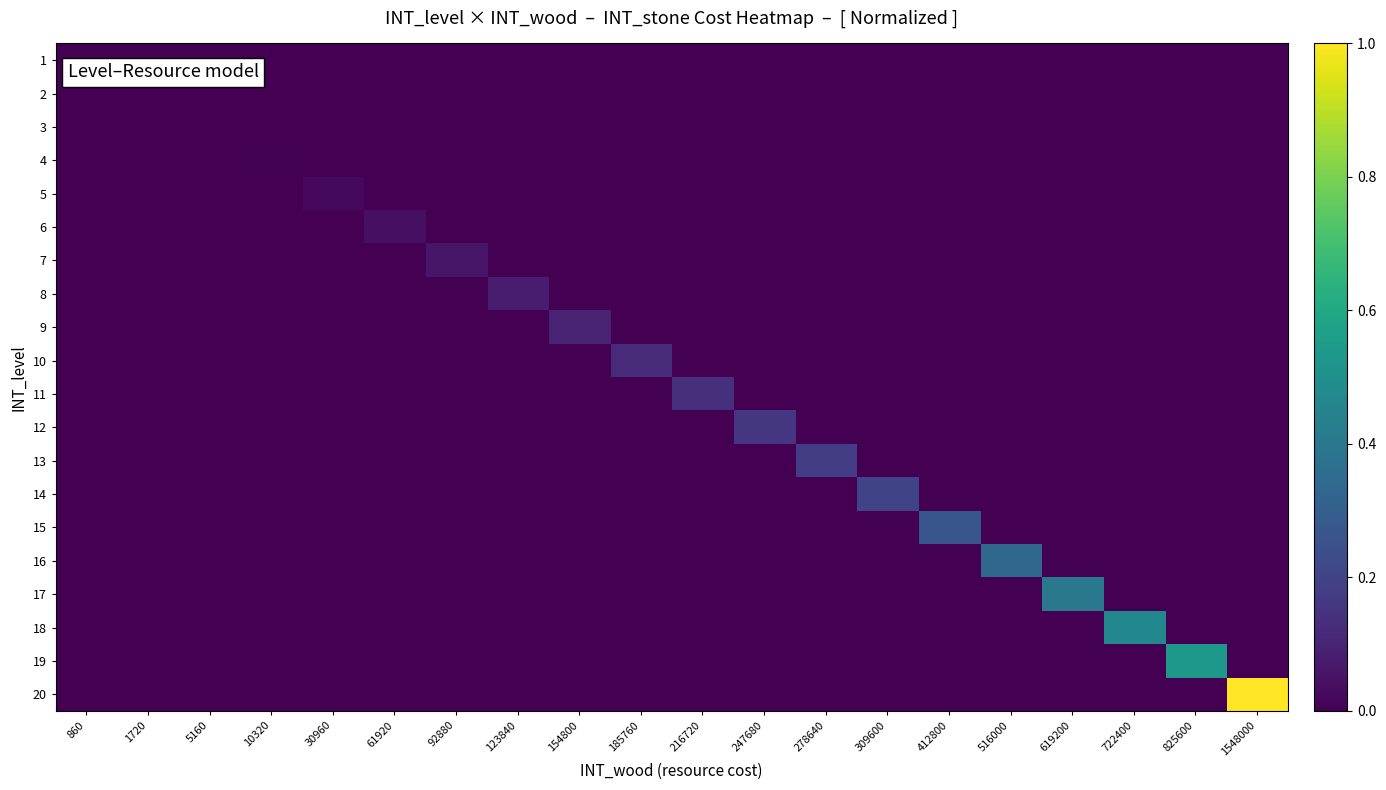

Reading left to right, list all the values displayed in this chart.

1: 860=0.0	1720=0.0	5160=0.0	10320=0.0	30960=0.0	61920=0.0	92880=0.0	123840=0.0	154800=0.0	185760=0.0	216720=0.0	247680=0.0	278640=0.0	309600=0.0	412800=0.0	516000=0.0	619200=0.0	722400=0.0	825600=0.0	1548000=0.0
2: 860=0.0	1720=0.0	5160=0.0	10320=0.0	30960=0.0	61920=0.0	92880=0.0	123840=0.0	154800=0.0	185760=0.0	216720=0.0	247680=0.0	278640=0.0	309600=0.0	412800=0.0	516000=0.0	619200=0.0	722400=0.0	825600=0.0	1548000=0.0
3: 860=0.0	1720=0.0	5160=0.0	10320=0.0	30960=0.0	61920=0.0	92880=0.0	123840=0.0	154800=0.0	185760=0.0	216720=0.0	247680=0.0	278640=0.0	309600=0.0	412800=0.0	516000=0.0	619200=0.0	722400=0.0	825600=0.0	1548000=0.0
4: 860=0.0	1720=0.0	5160=0.0	10320=0.0	30960=0.0	61920=0.0	92880=0.0	123840=0.0	154800=0.0	185760=0.0	216720=0.0	247680=0.0	278640=0.0	309600=0.0	412800=0.0	516000=0.0	619200=0.0	722400=0.0	825600=0.0	1548000=0.0
5: 860=0.0	1720=0.0	5160=0.0	10320=0.0	30960=0.0	61920=0.0	92880=0.0	123840=0.0	154800=0.0	185760=0.0	216720=0.0	247680=0.0	278640=0.0	309600=0.0	412800=0.0	516000=0.0	619200=0.0	722400=0.0	825600=0.0	1548000=0.0
6: 860=0.0	1720=0.0	5160=0.0	10320=0.0	30960=0.0	61920=0.0	92880=0.0	123840=0.0	154800=0.0	185760=0.0	216720=0.0	247680=0.0	278640=0.0	309600=0.0	412800=0.0	516000=0.0	619200=0.0	722400=0.0	825600=0.0	1548000=0.0
7: 860=0.0	1720=0.0	5160=0.0	10320=0.0	30960=0.0	61920=0.0	92880=0.1	123840=0.0	154800=0.0	185760=0.0	216720=0.0	247680=0.0	278640=0.0	309600=0.0	412800=0.0	516000=0.0	619200=0.0	722400=0.0	825600=0.0	1548000=0.0
8: 860=0.0	1720=0.0	5160=0.0	10320=0.0	30960=0.0	61920=0.0	92880=0.0	123840=0.1	154800=0.0	185760=0.0	216720=0.0	247680=0.0	278640=0.0	309600=0.0	412800=0.0	516000=0.0	619200=0.0	722400=0.0	825600=0.0	1548000=0.0
9: 860=0.0	1720=0.0	5160=0.0	10320=0.0	30960=0.0	61920=0.0	92880=0.0	123840=0.0	154800=0.1	185760=0.0	216720=0.0	247680=0.0	278640=0.0	309600=0.0	412800=0.0	516000=0.0	619200=0.0	722400=0.0	825600=0.0	1548000=0.0
10: 860=0.0	1720=0.0	5160=0.0	10320=0.0	30960=0.0	61920=0.0	92880=0.0	123840=0.0	154800=0.0	185760=0.1	216720=0.0	247680=0.0	278640=0.0	309600=0.0	412800=0.0	516000=0.0	619200=0.0	722400=0.0	825600=0.0	1548000=0.0
11: 860=0.0	1720=0.0	5160=0.0	10320=0.0	30960=0.0	61920=0.0	92880=0.0	123840=0.0	154800=0.0	185760=0.0	216720=0.1	247680=0.0	278640=0.0	309600=0.0	412800=0.0	516000=0.0	619200=0.0	722400=0.0	825600=0.0	1548000=0.0
12: 860=0.0	1720=0.0	5160=0.0	10320=0.0	30960=0.0	61920=0.0	92880=0.0	123840=0.0	154800=0.0	185760=0.0	216720=0.0	247680=0.2	278640=0.0	309600=0.0	412800=0.0	516000=0.0	619200=0.0	722400=0.0	825600=0.0	1548000=0.0
13: 860=0.0	1720=0.0	5160=0.0	10320=0.0	30960=0.0	61920=0.0	92880=0.0	123840=0.0	154800=0.0	185760=0.0	216720=0.0	247680=0.0	278640=0.2	309600=0.0	412800=0.0	516000=0.0	619200=0.0	722400=0.0	825600=0.0	1548000=0.0
14: 860=0.0	1720=0.0	5160=0.0	10320=0.0	30960=0.0	61920=0.0	92880=0.0	123840=0.0	154800=0.0	185760=0.0	216720=0.0	247680=0.0	278640=0.0	309600=0.2	412800=0.0	516000=0.0	619200=0.0	722400=0.0	825600=0.0	1548000=0.0
15: 860=0.0	1720=0.0	5160=0.0	10320=0.0	30960=0.0	61920=0.0	92880=0.0	123840=0.0	154800=0.0	185760=0.0	216720=0.0	247680=0.0	278640=0.0	309600=0.0	412800=0.3	516000=0.0	619200=0.0	722400=0.0	825600=0.0	1548000=0.0
16: 860=0.0	1720=0.0	5160=0.0	10320=0.0	30960=0.0	61920=0.0	92880=0.0	123840=0.0	154800=0.0	185760=0.0	216720=0.0	247680=0.0	278640=0.0	309600=0.0	412800=0.0	516000=0.3	619200=0.0	722400=0.0	825600=0.0	1548000=0.0
17: 860=0.0	1720=0.0	5160=0.0	10320=0.0	30960=0.0	61920=0.0	92880=0.0	123840=0.0	154800=0.0	185760=0.0	216720=0.0	247680=0.0	278640=0.0	309600=0.0	412800=0.0	516000=0.0	619200=0.4	722400=0.0	825600=0.0	1548000=0.0
18: 860=0.0	1720=0.0	5160=0.0	10320=0.0	30960=0.0	61920=0.0	92880=0.0	123840=0.0	154800=0.0	185760=0.0	216720=0.0	247680=0.0	278640=0.0	309600=0.0	412800=0.0	516000=0.0	619200=0.0	722400=0.5	825600=0.0	1548000=0.0
19: 860=0.0	1720=0.0	5160=0.0	10320=0.0	30960=0.0	61920=0.0	92880=0.0	123840=0.0	154800=0.0	185760=0.0	216720=0.0	247680=0.0	278640=0.0	309600=0.0	412800=0.0	516000=0.0	619200=0.0	722400=0.0	825600=0.5	1548000=0.0
20: 860=0.0	1720=0.0	5160=0.0	10320=0.0	30960=0.0	61920=0.0	92880=0.0	123840=0.0	154800=0.0	185760=0.0	216720=0.0	247680=0.0	278640=0.0	309600=0.0	412800=0.0	516000=0.0	619200=0.0	722400=0.0	825600=0.0	1548000=1.0